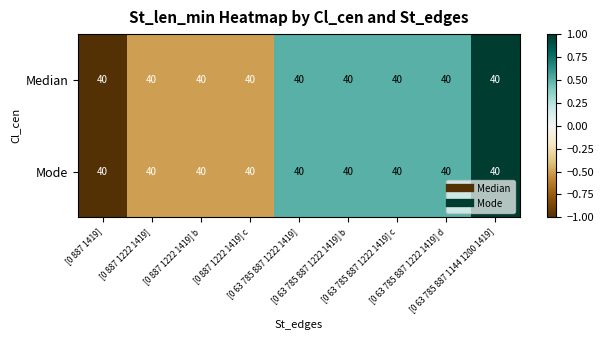

Where is Median nearest to the value 0?

[0 63 785 887 1222 1419]